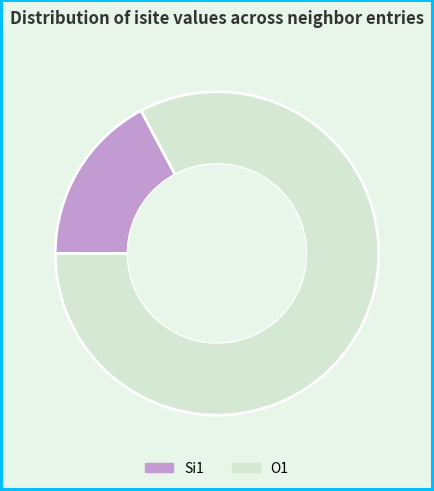

What is the ratio of the value at O1 to the value at Si1?

4.8